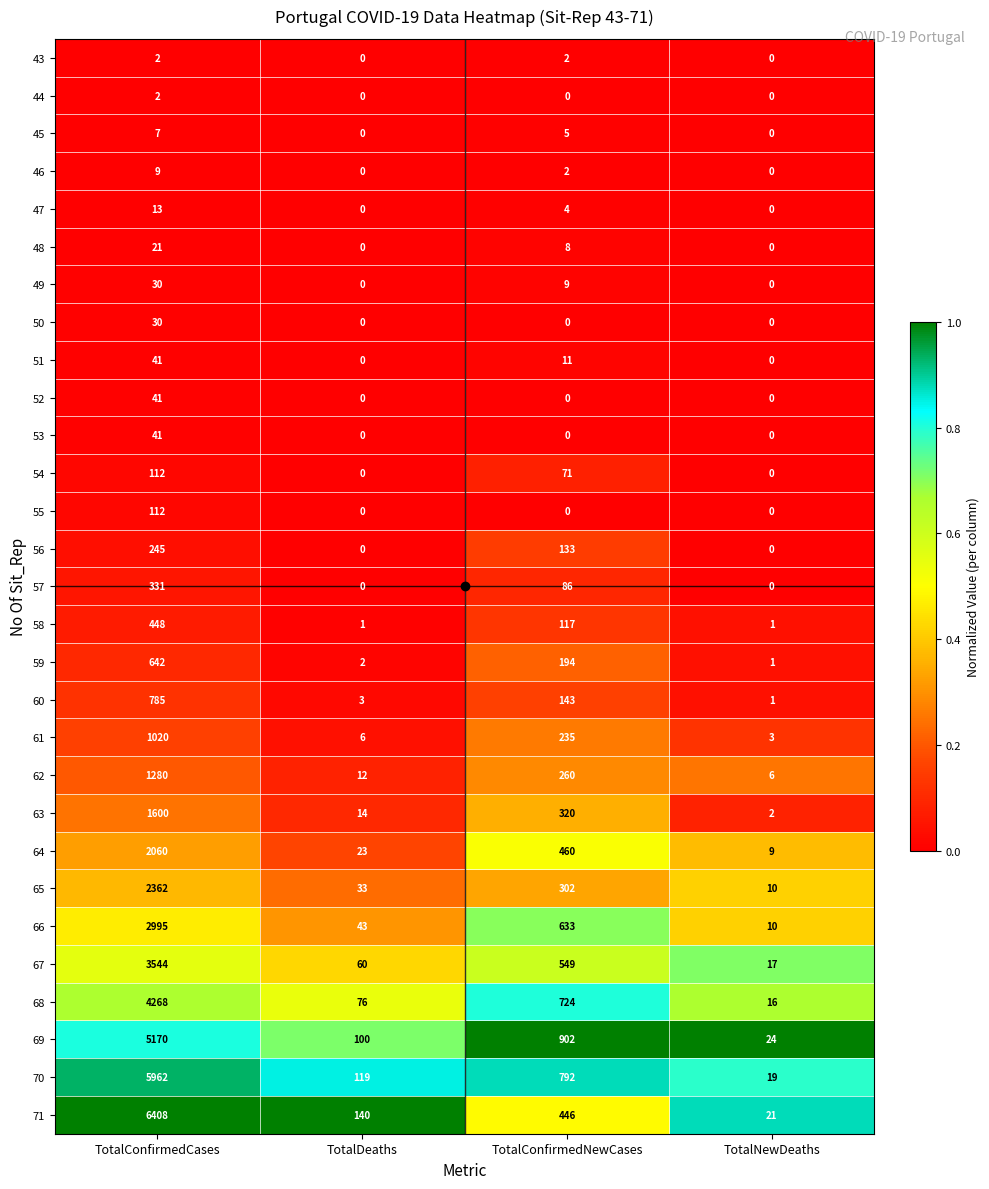

At which category does the chart reach its peak across all series?

TotalConfirmedCases